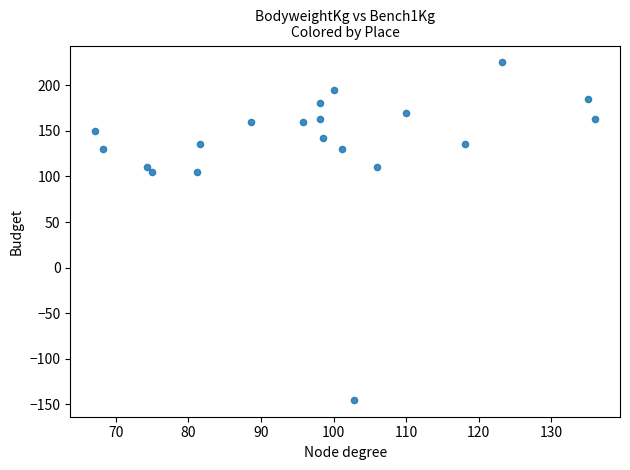

What is the range of Y values (max minus min)?

370.0